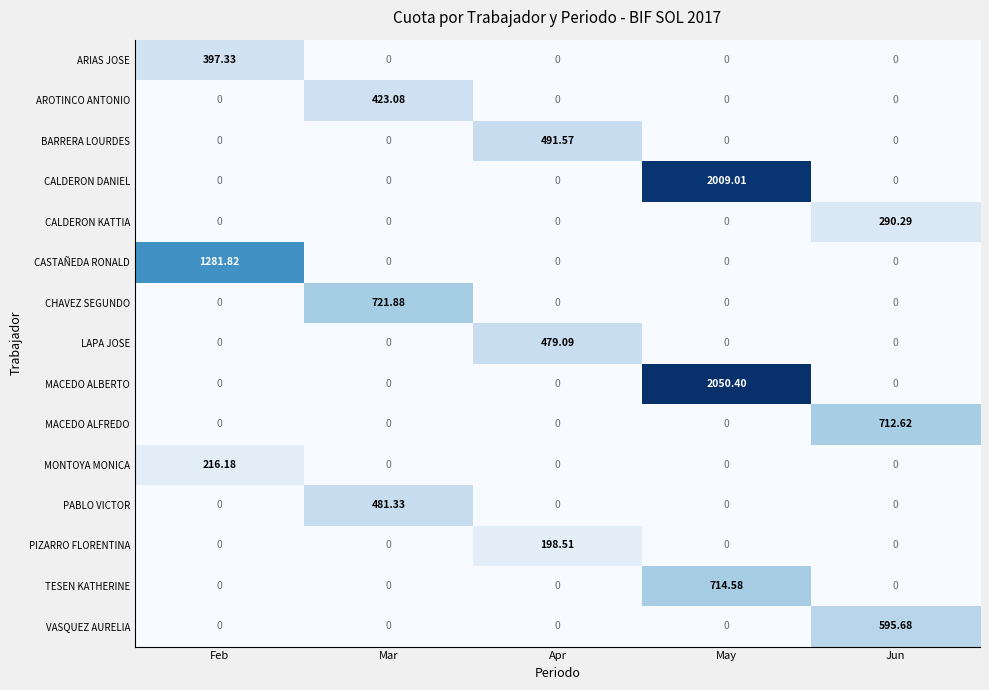

Between Mar and Apr, which series saw the biggest shift?

CHAVEZ SEGUNDO